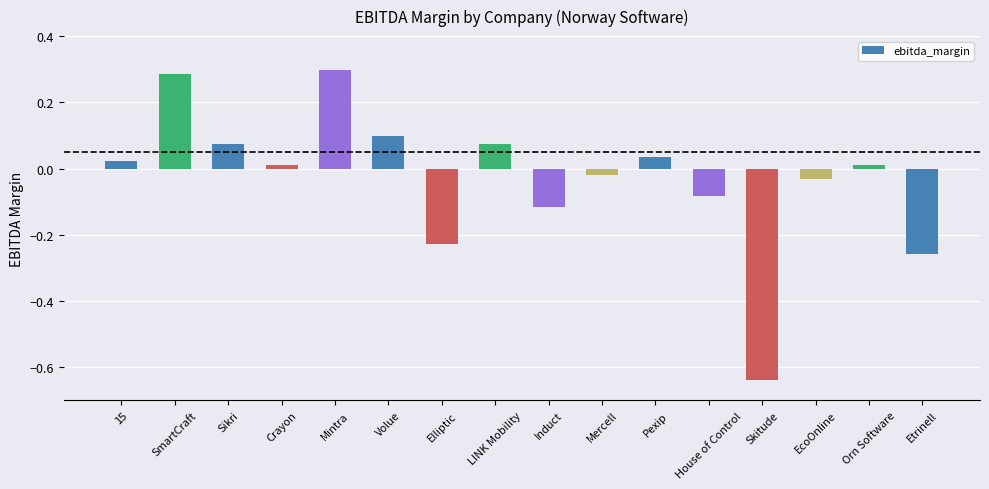

Where does the data first go above 0?

15